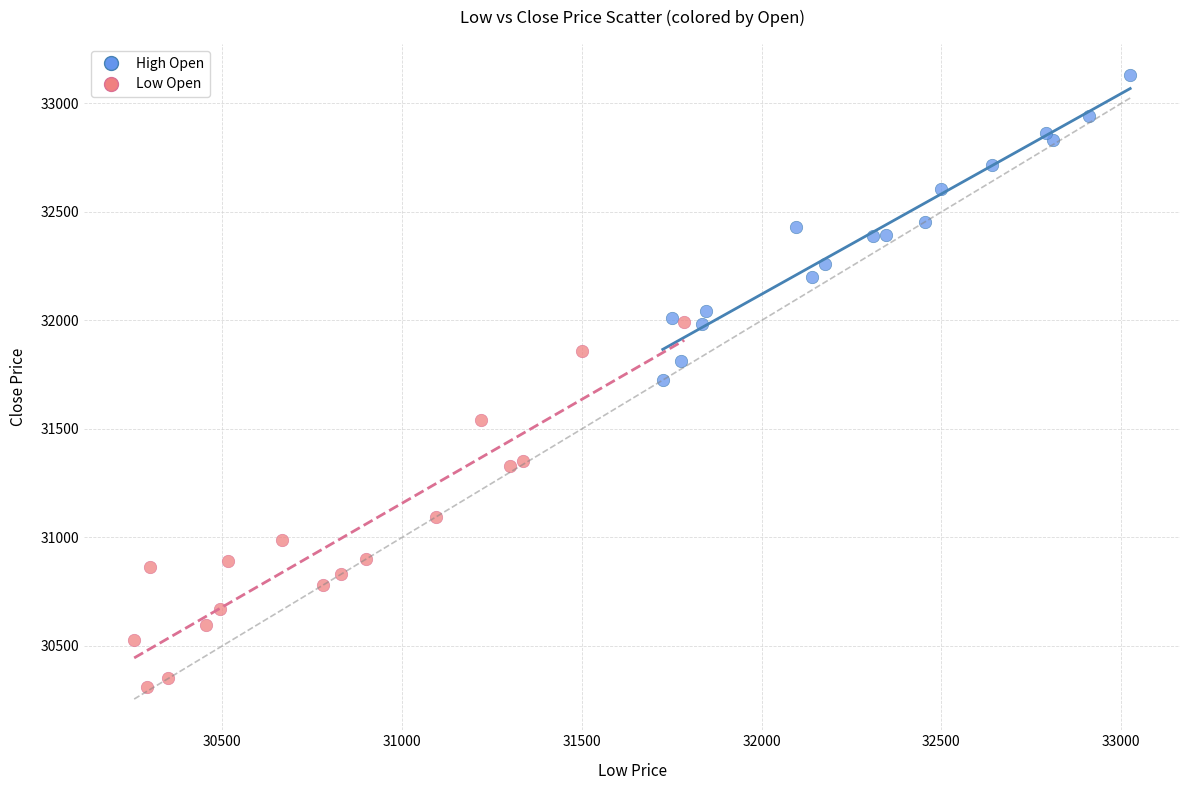

Which series reaches the maximum Y coordinate?

High Open